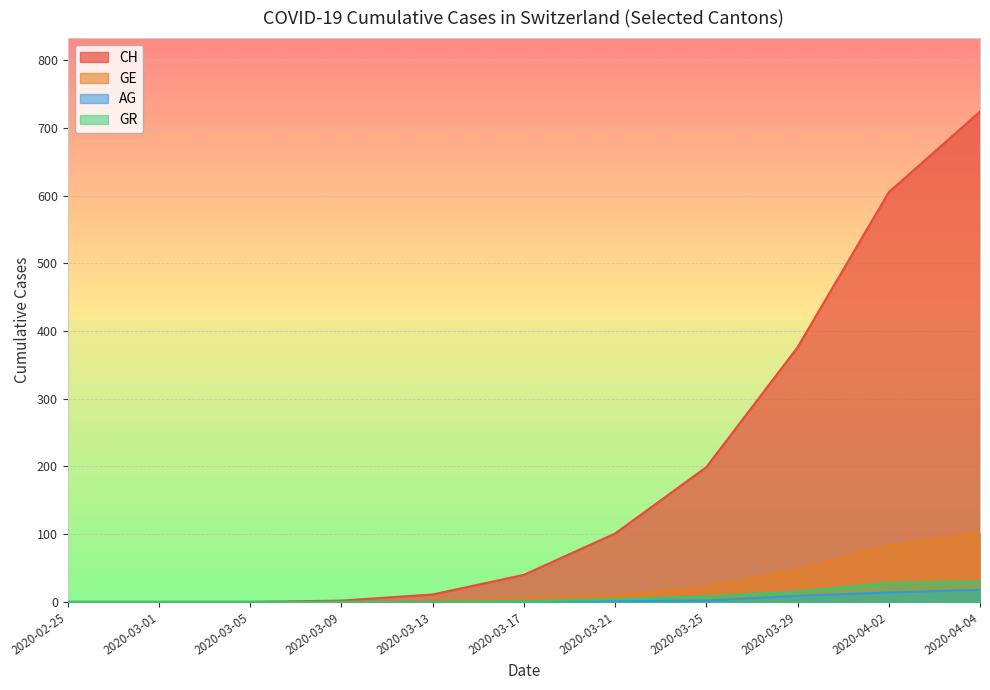

What position from the right is 2020-04-04?

1